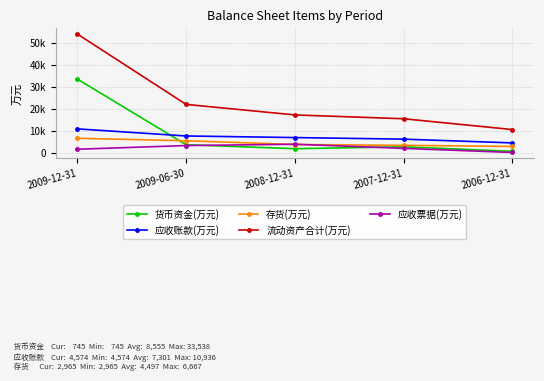

True or false: 应收账款(万元) and 存货(万元) intersect in this chart.

False